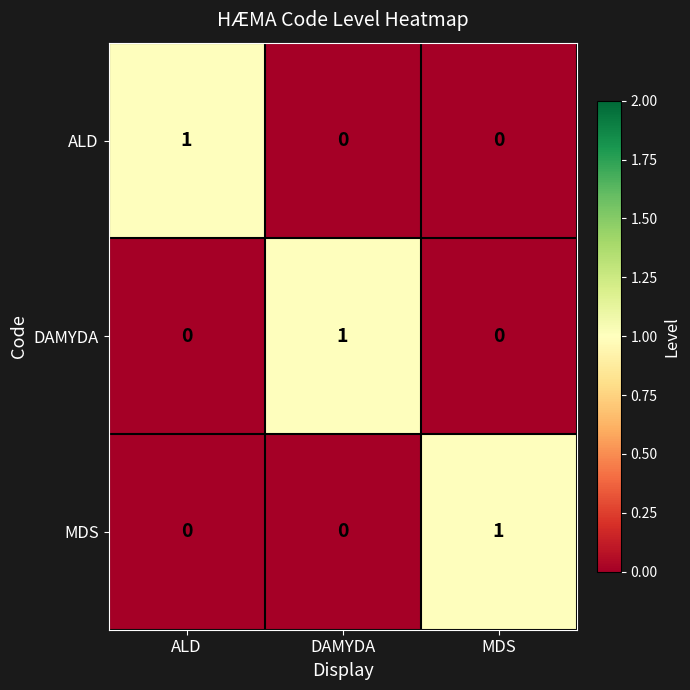

At which label does ALD reach its peak?

ALD